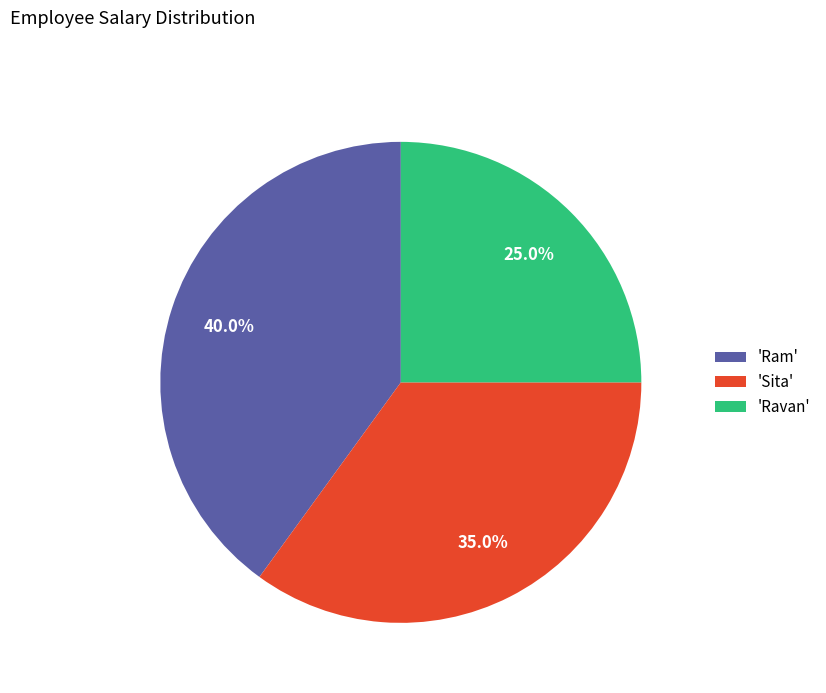

Which slice is the smallest?

'Ravan'